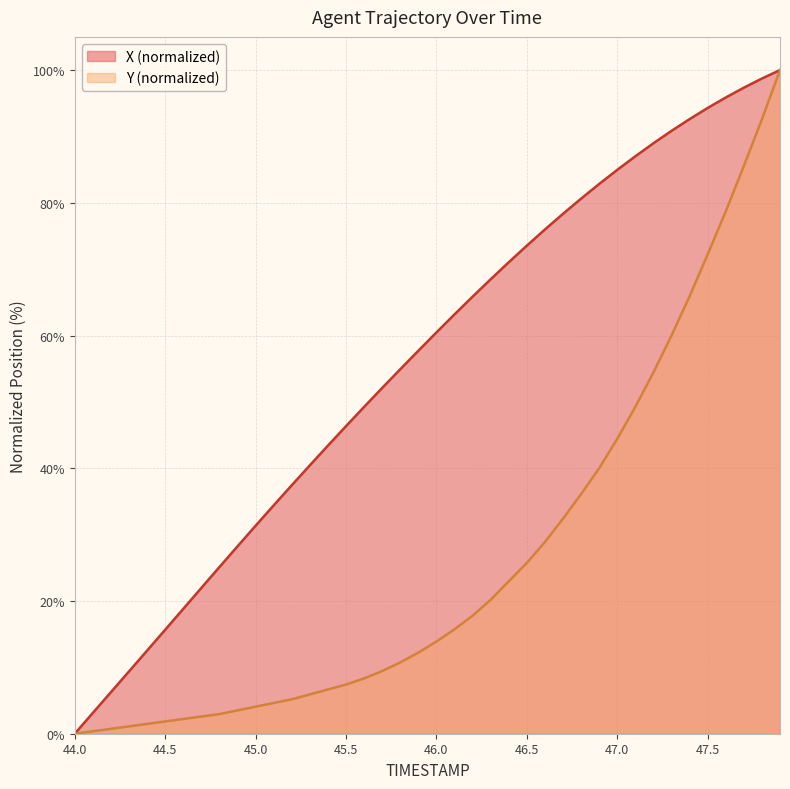

Which series has the largest total across all categories?

X (normalized)